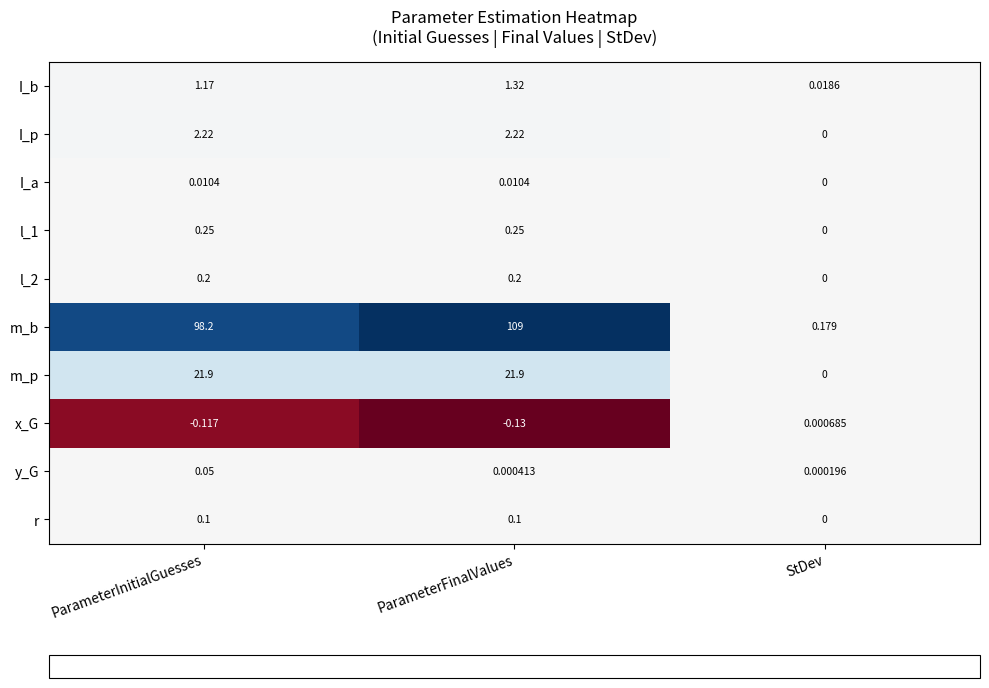

What is the difference between the highest and lowest values at StDev?

0.2